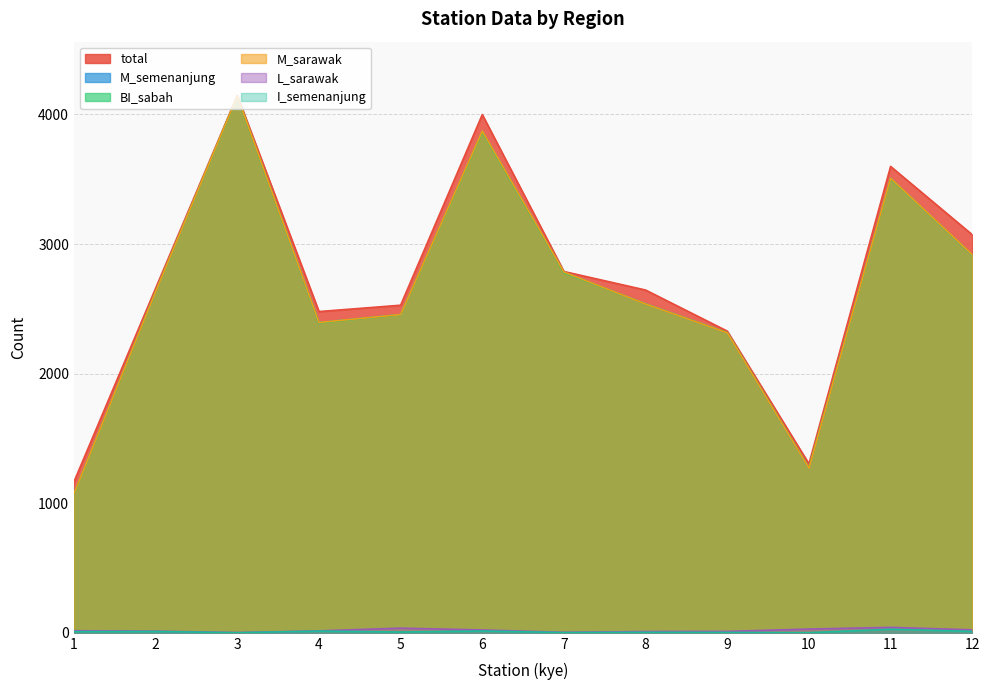

What is the sum of the M_semenanjung values at 3 and 5?

6598